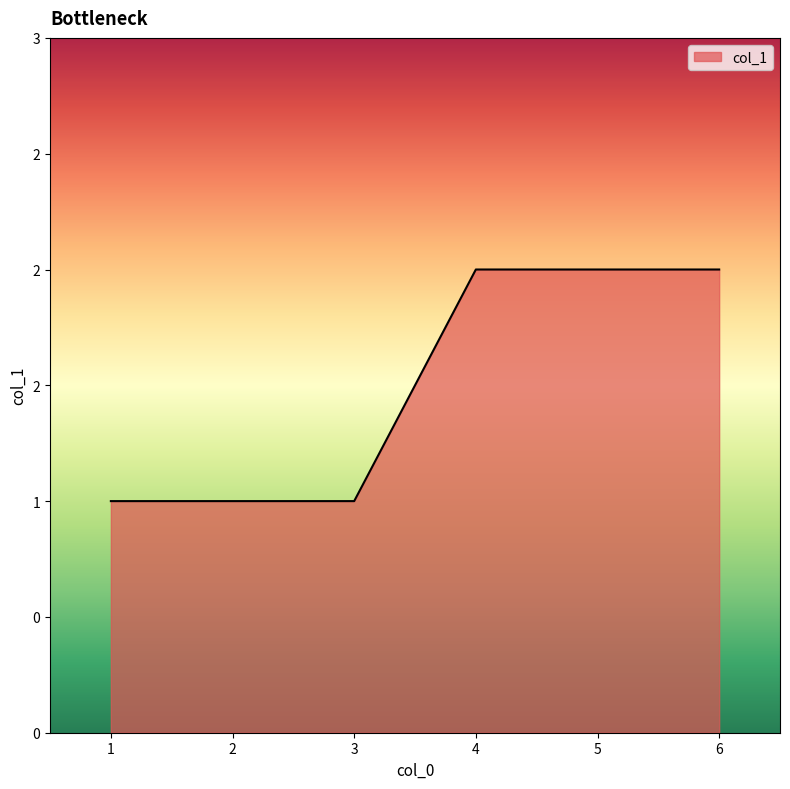

Does the chart display data point markers on the line(s)?

No